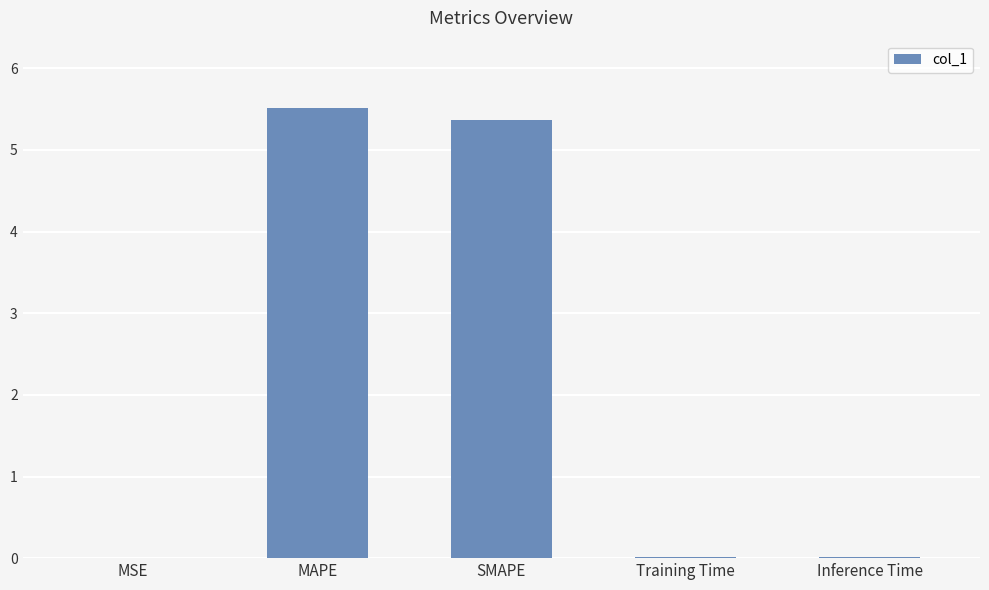

True or false: the data shows 8.9 at MAPE.

False